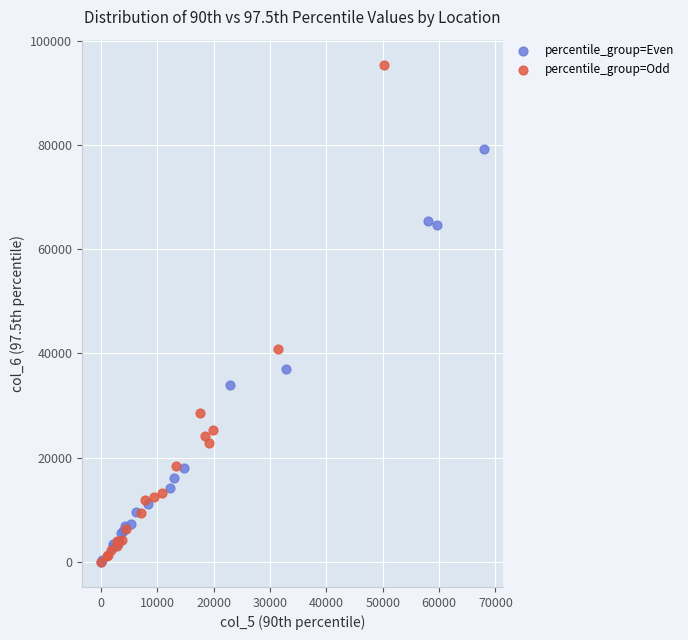

Which series has the largest Y range (max minus min)?

percentile_group=Odd